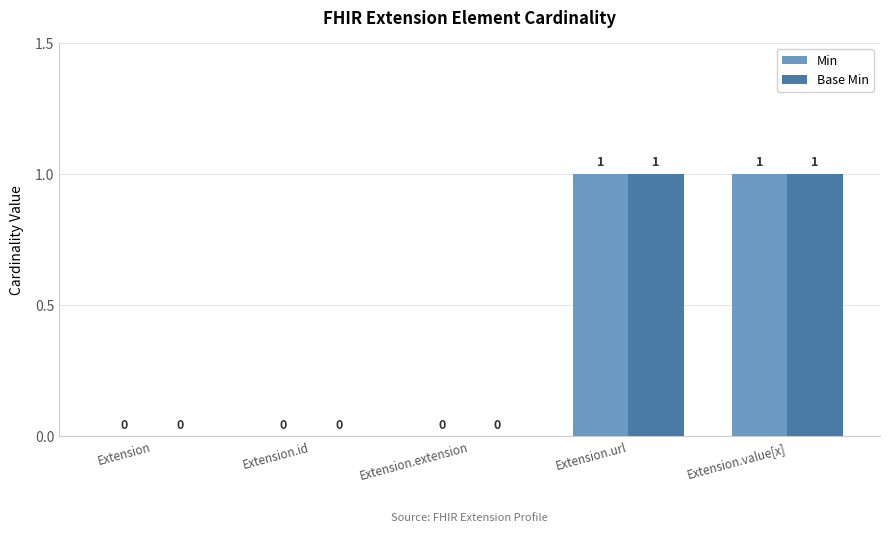

Is it true that Base Min equals 0 at Extension.id?

True